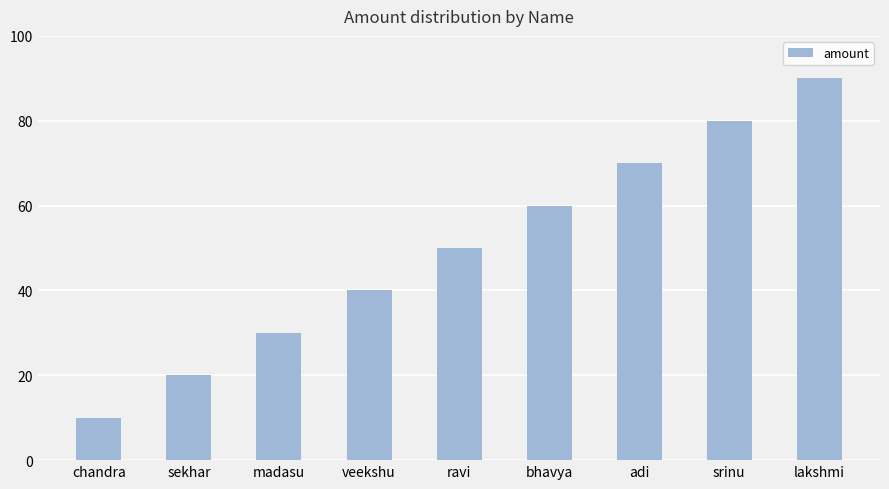

What is the sum of the values at adi and srinu?

150